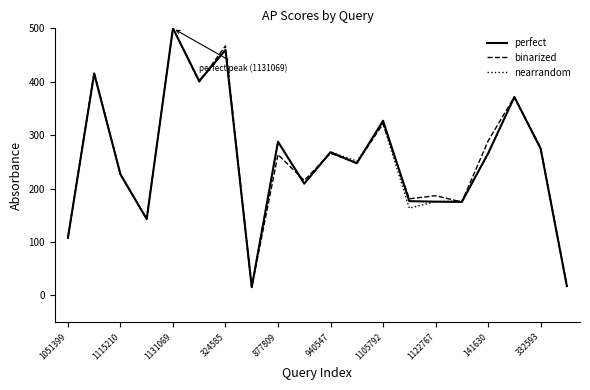

What is the average value of the nearrandom series?

252.6